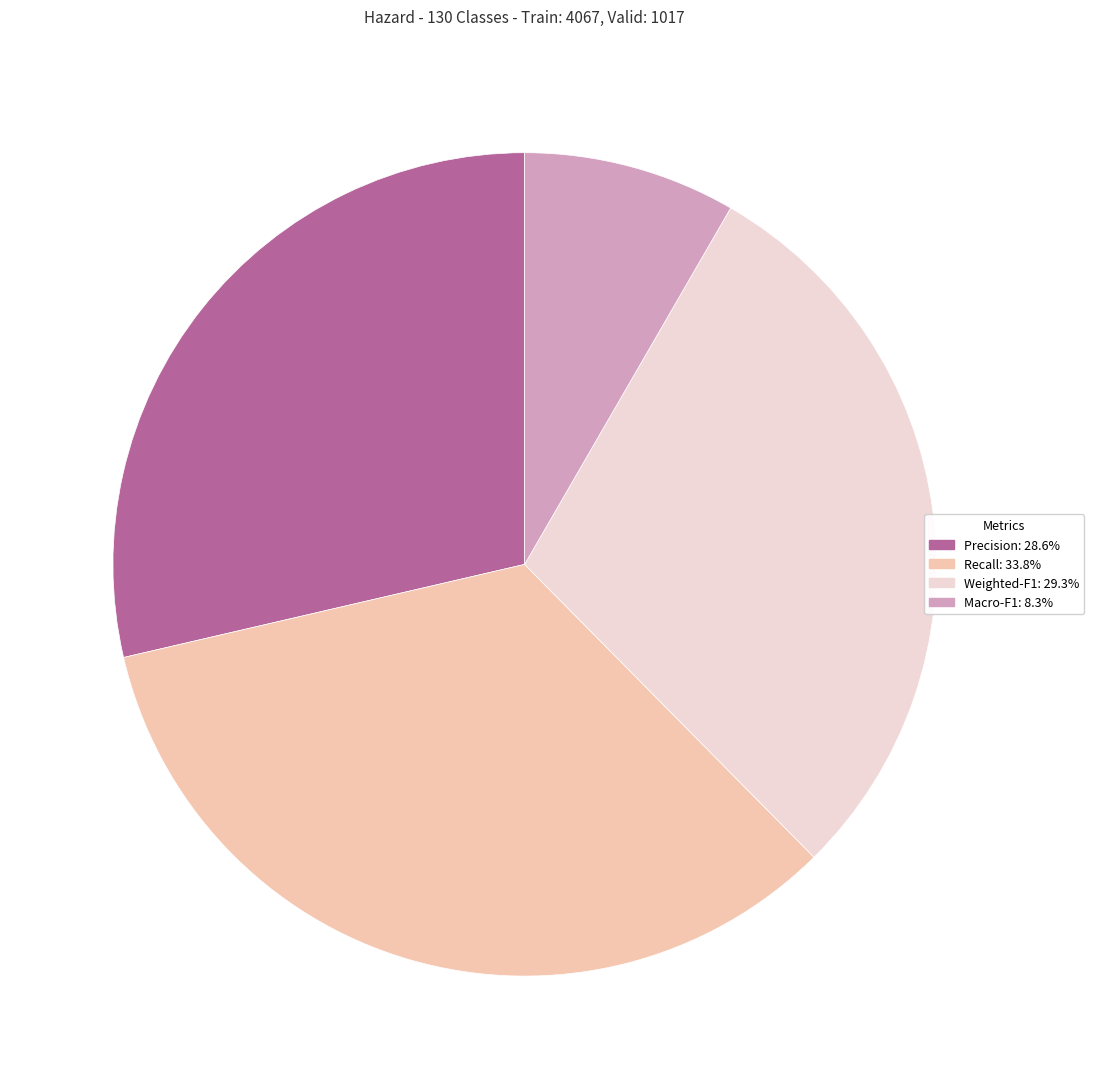

How many segments does this pie chart have?

4